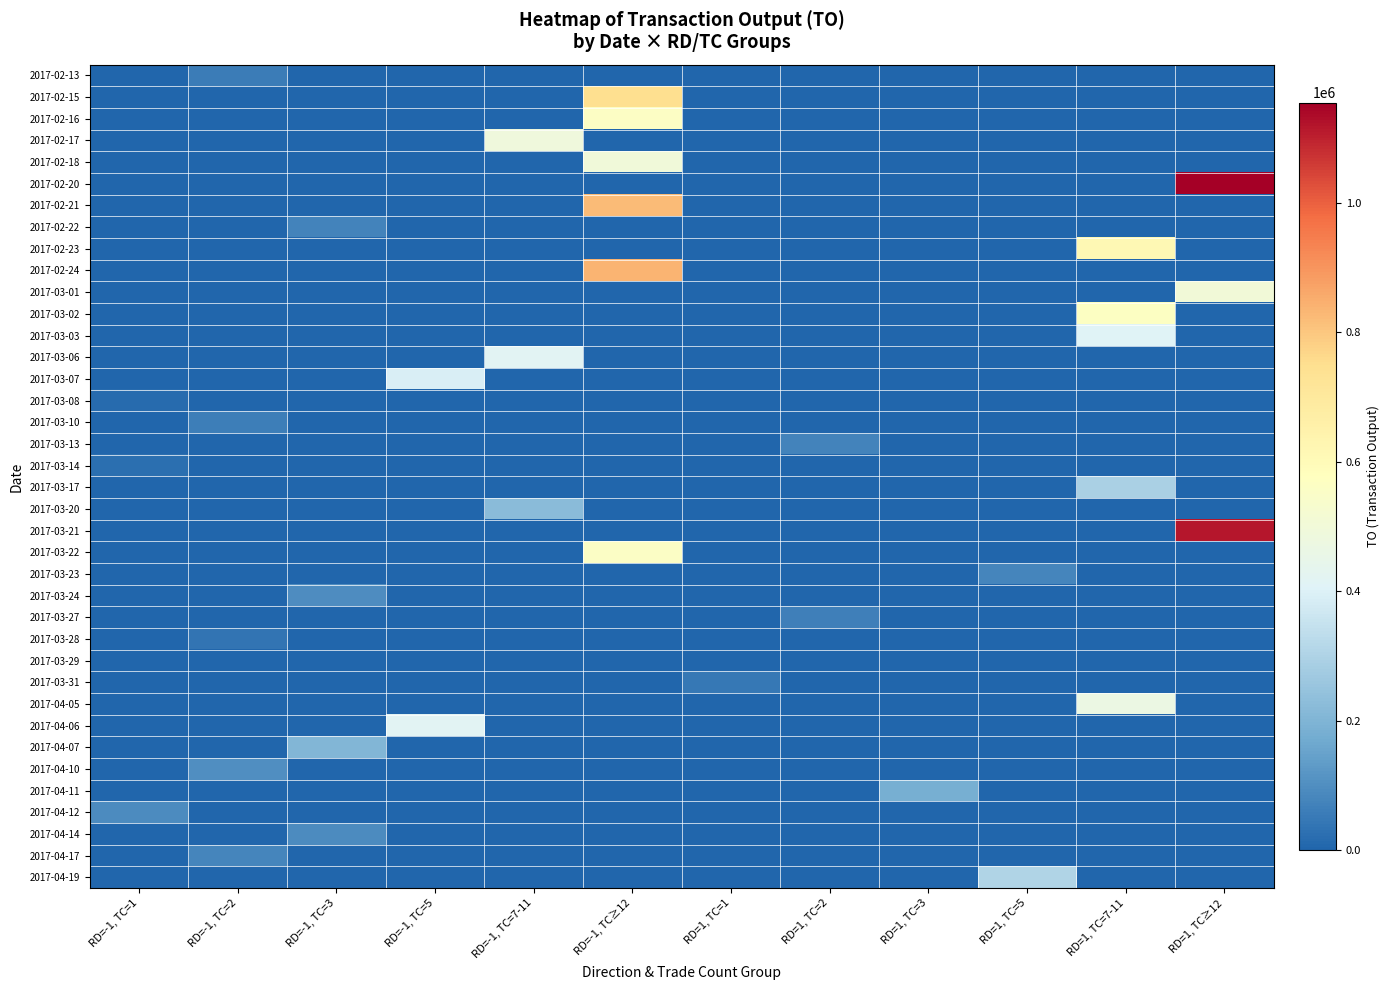

How many data points does each series have?

12